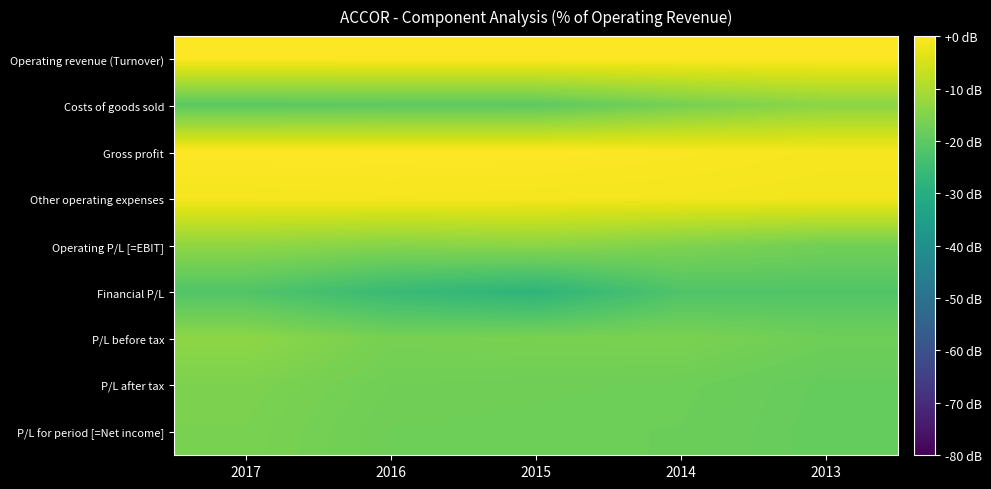

Rank the series by their maximum value, from highest to lowest.

Operating revenue (Turnover), Gross profit, Other operating expenses, Operating P/L [=EBIT], P/L before tax, Costs of goods sold, P/L after tax, P/L for period [=Net income], Financial P/L